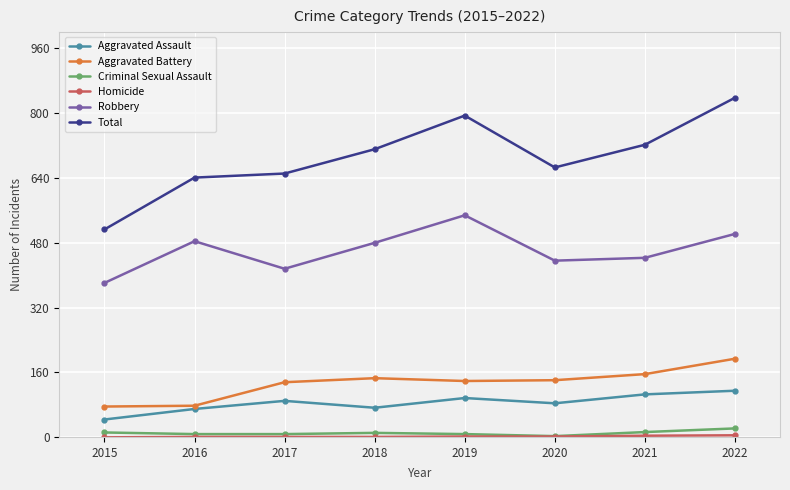

What is the difference between the second highest and minimum values in the Aggravated Battery series?

80